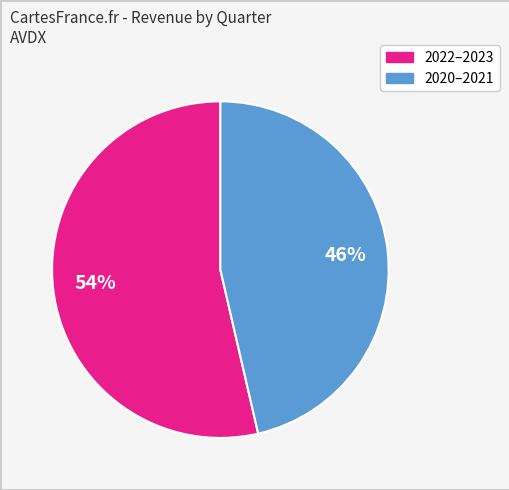

To the nearest percent, what is the average slice percentage?

50%